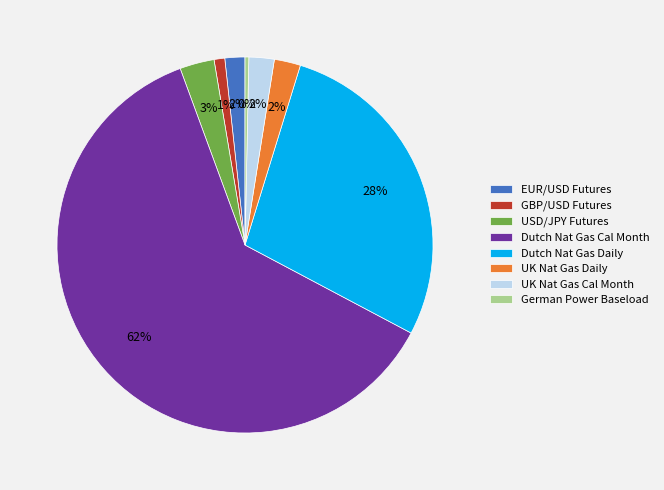

Is there any slice that represents more than half of the pie?

Yes